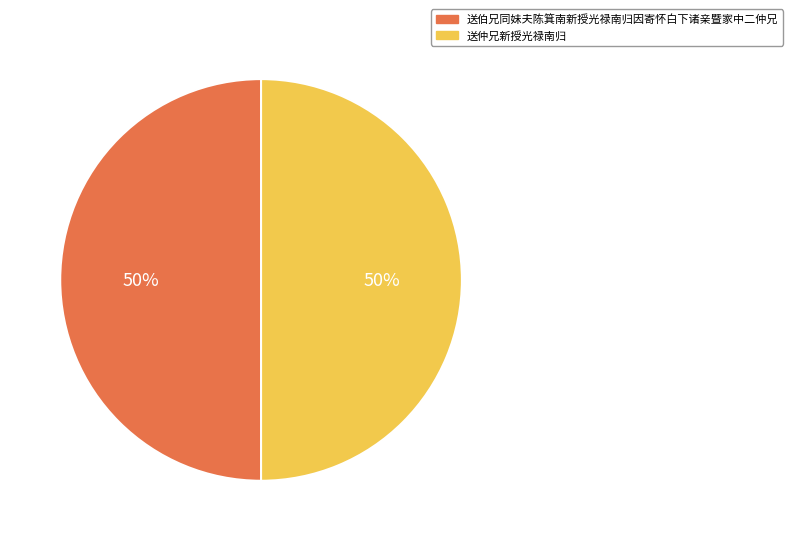

To the nearest percent, what portion does 送仲兄新授光禄南归 represent?

50%